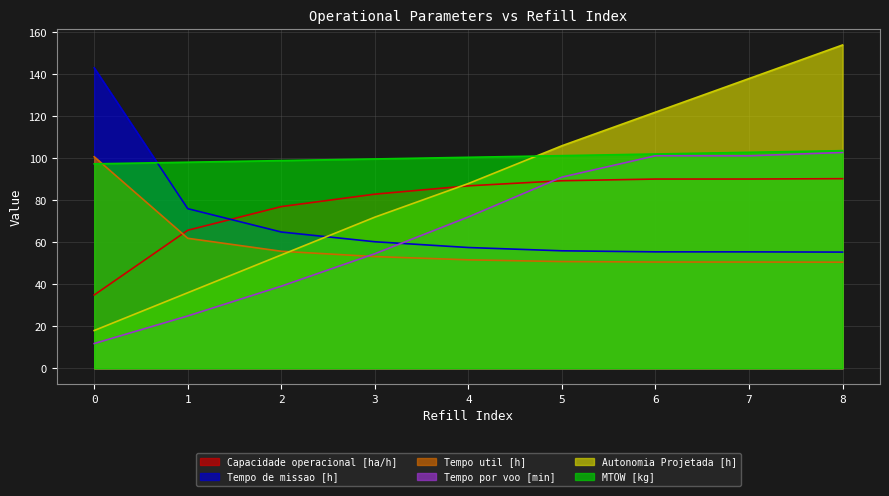

What is the approximate value of Tempo de missao [h] at 2?

64.9